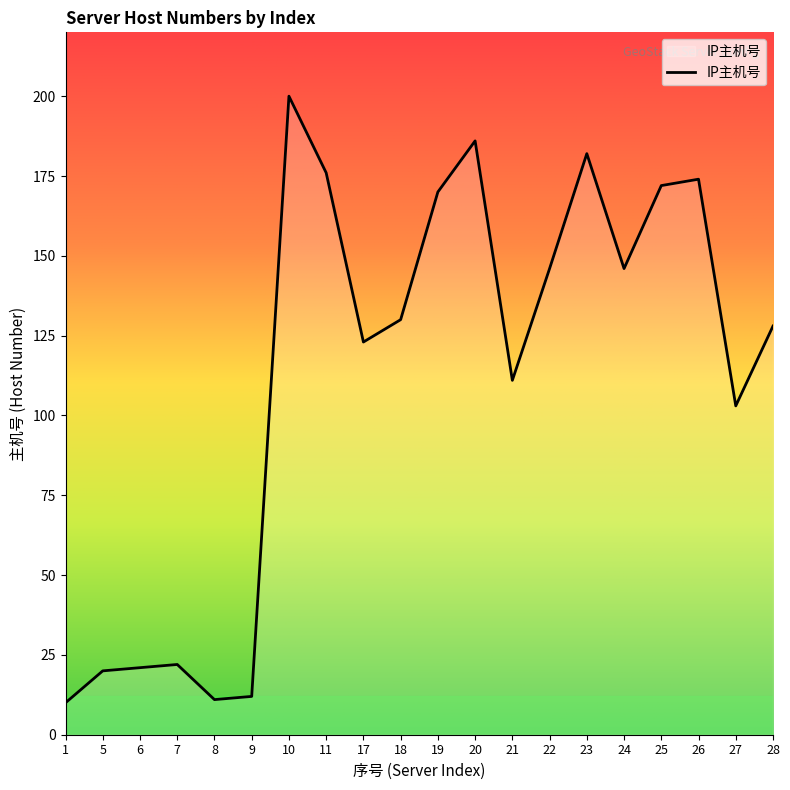

True or false: the data has more than 0 interior local peaks.

True